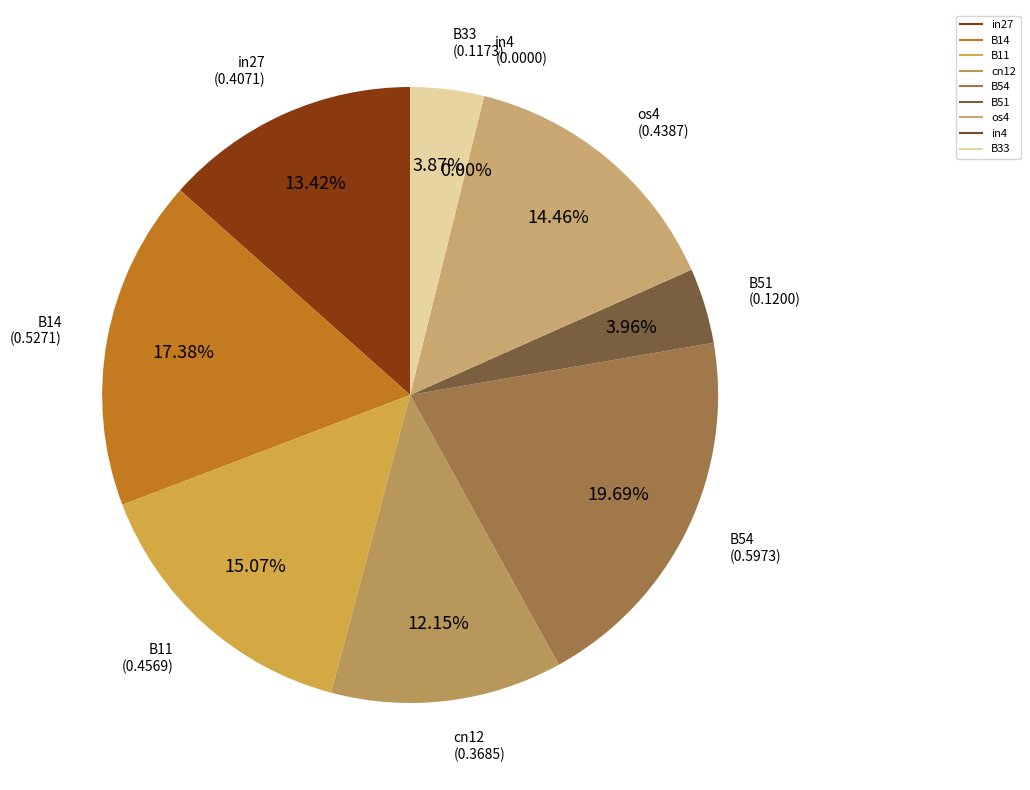

Which category has the biggest portion of the pie?

B54